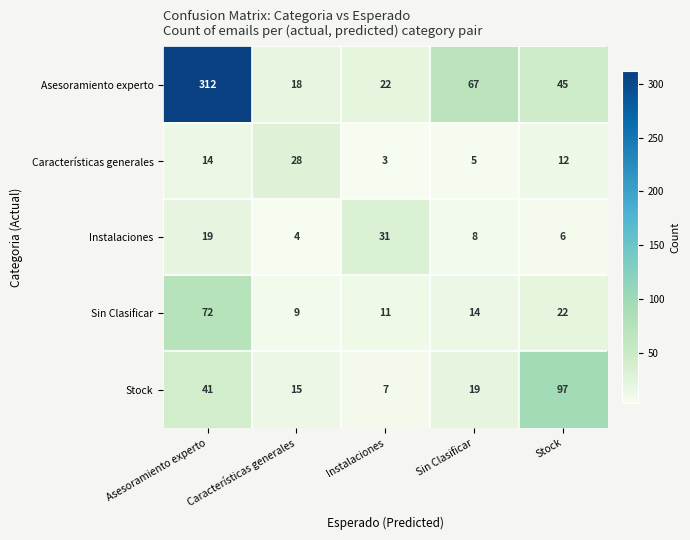

What is the difference between the highest and lowest values at Características generales?

24